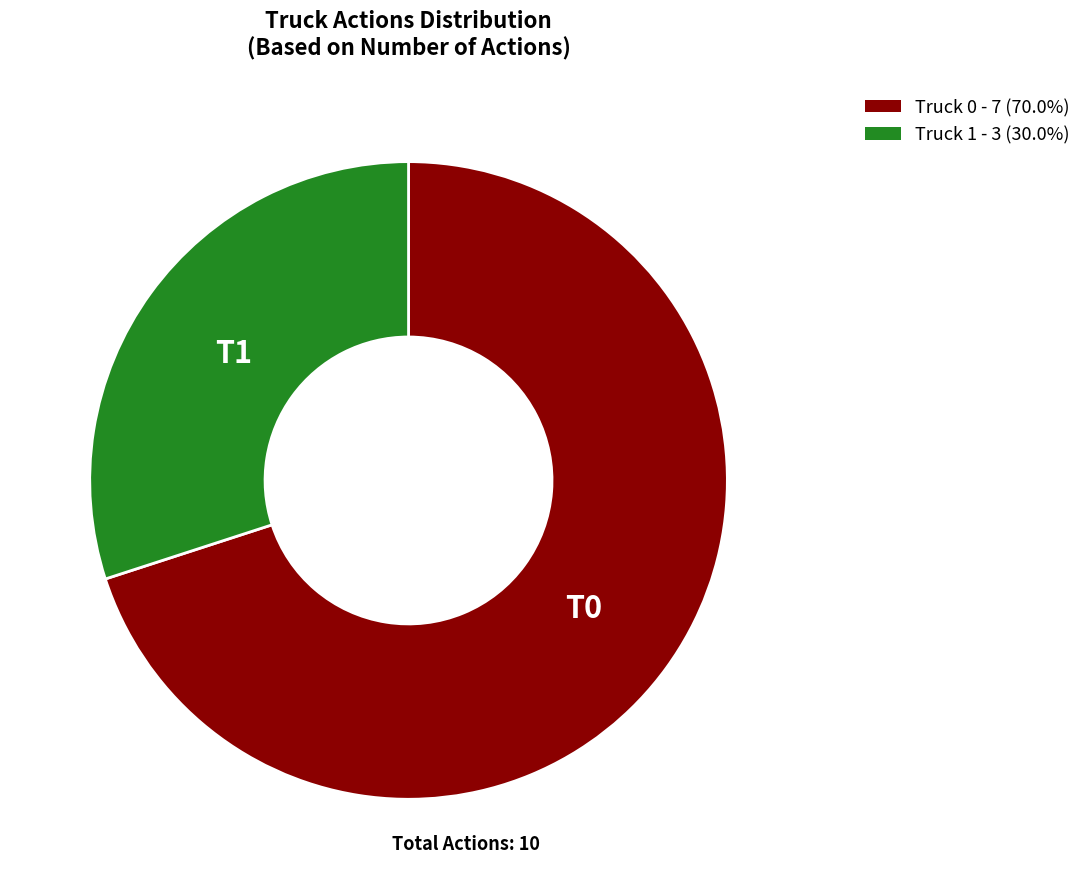

Approximately how many times larger is the value at Truck 0 compared to Truck 1?

2.3